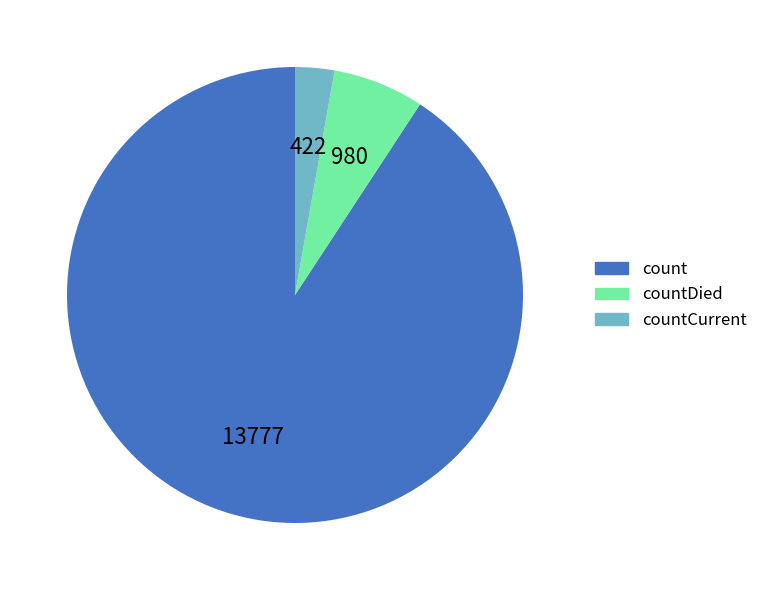

How many slices are in this pie chart?

3